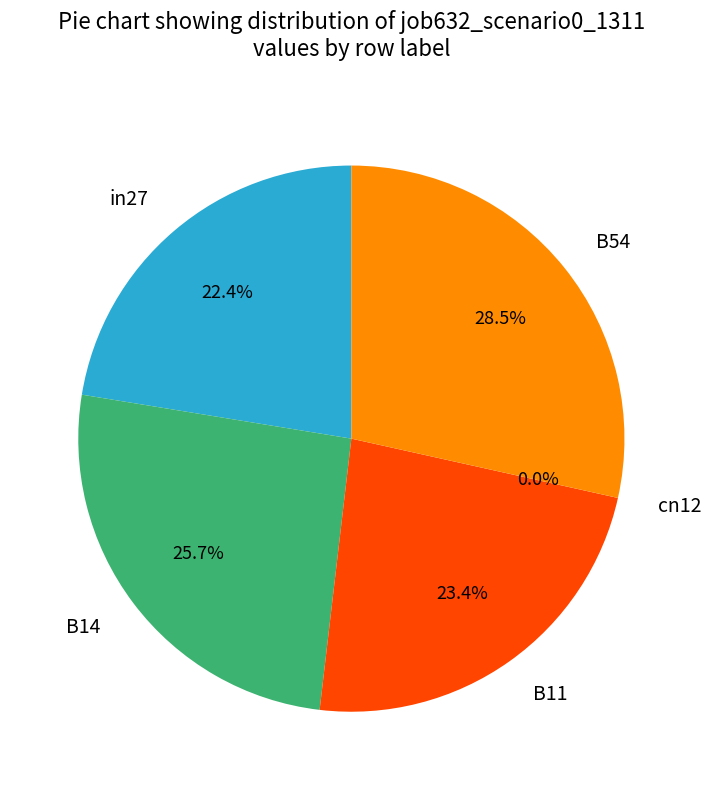

What is the smallest slice in the pie chart?

cn12